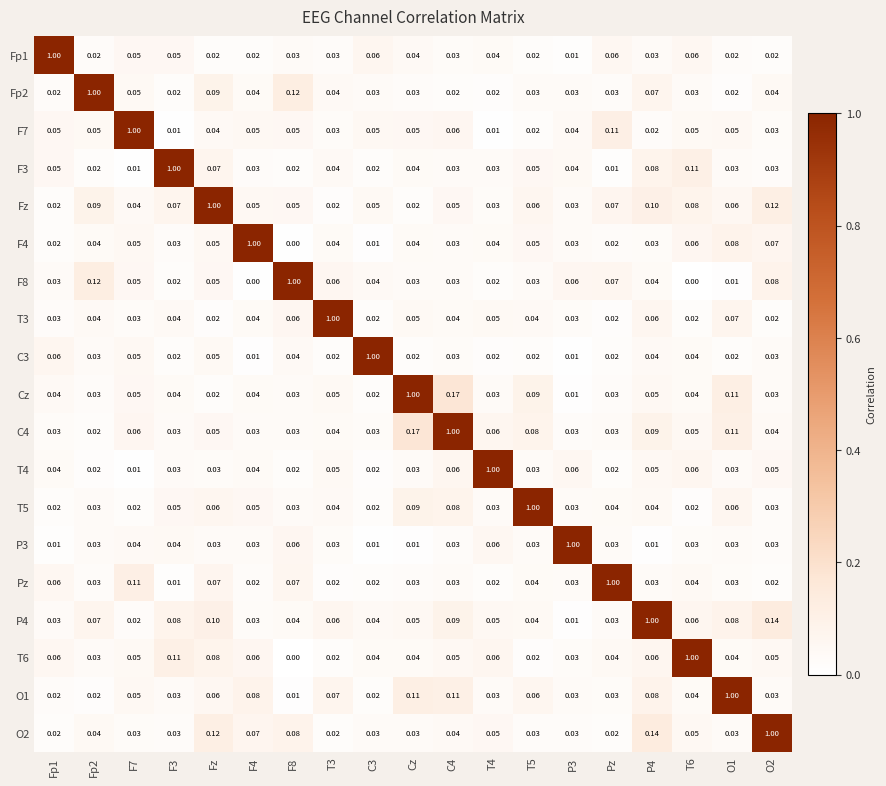

At which label does Cz reach its peak?

Cz